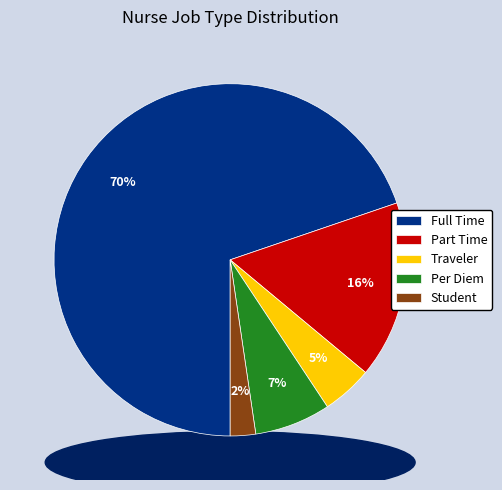

How many slices are in this pie chart?

5